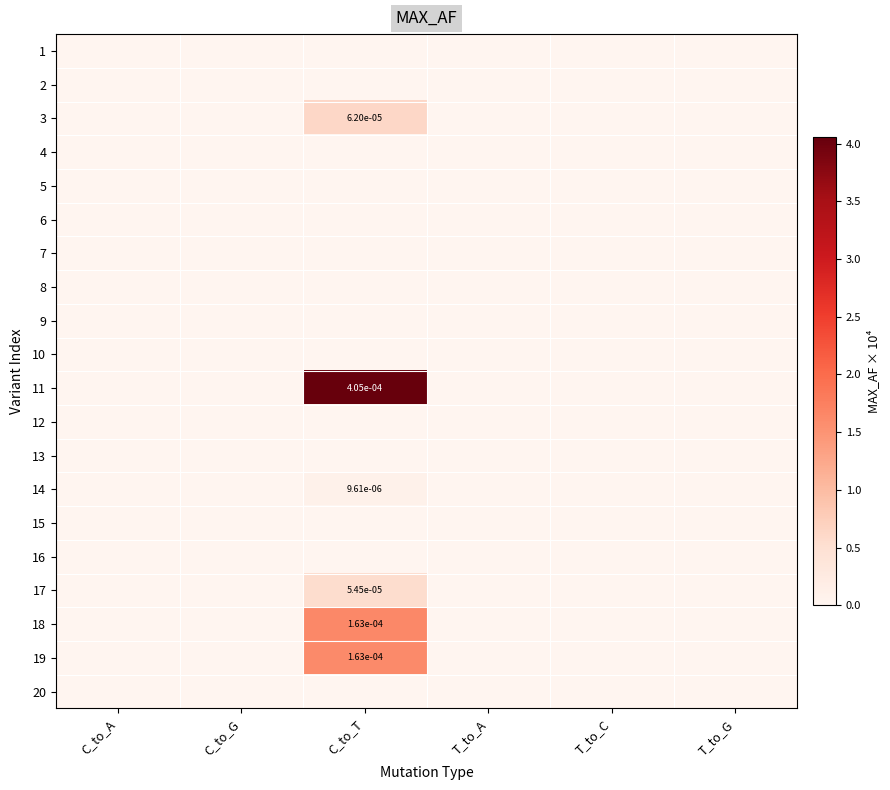

Rank the categories by 1 value from lowest to highest.

C_to_A, C_to_G, C_to_T, T_to_A, T_to_C, T_to_G